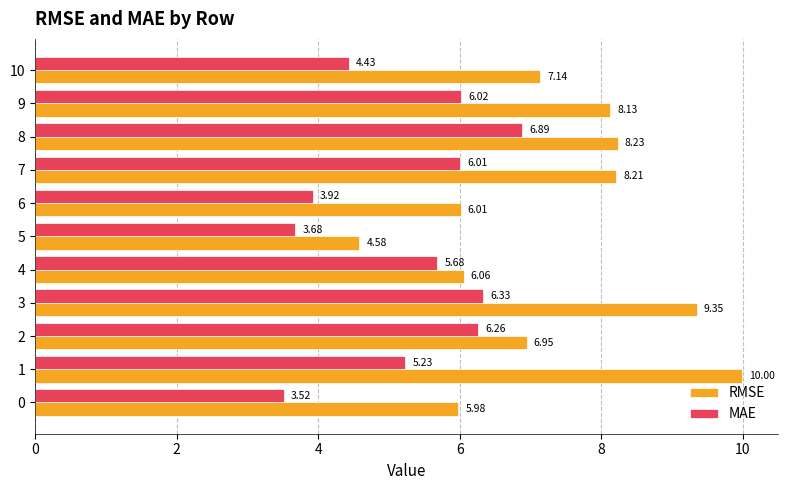

The RMSE series shows 3.4 at 10. True or false?

False